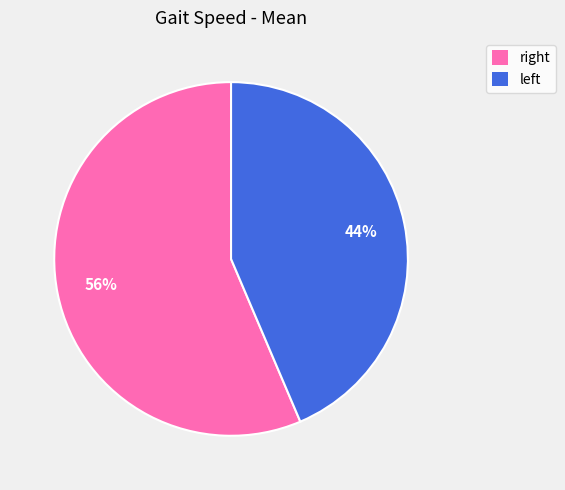

How many slices are in this pie chart?

2